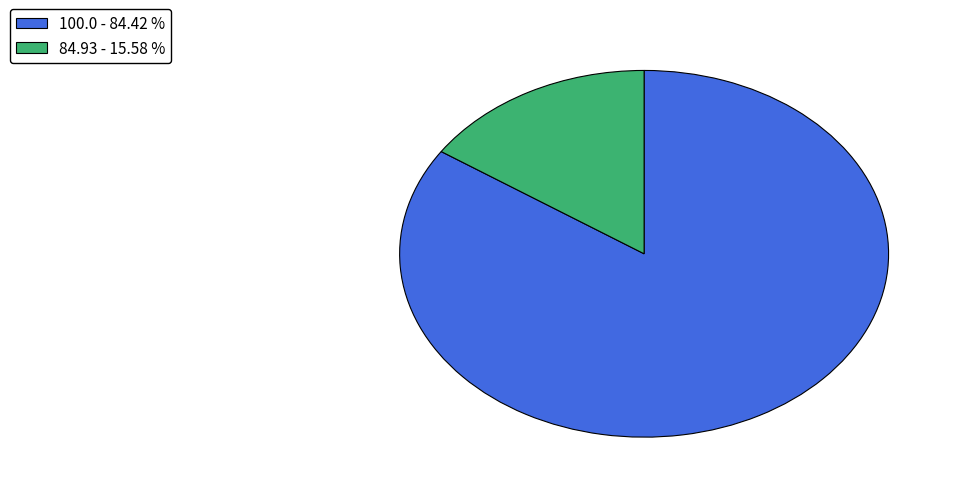

Rank the categories by value from highest to lowest.

100.0, 84.93